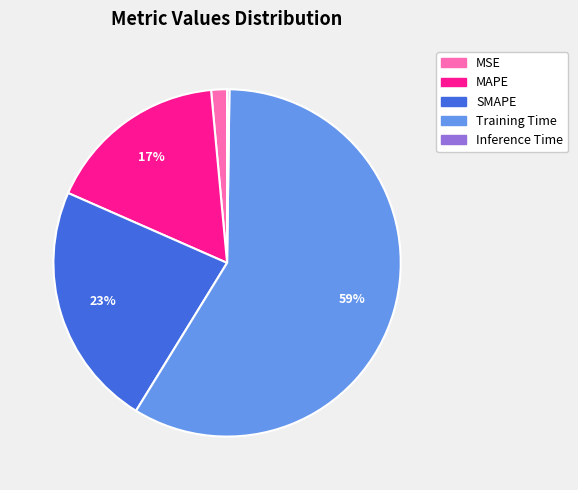

Does Training Time account for over 50% of the chart?

Yes